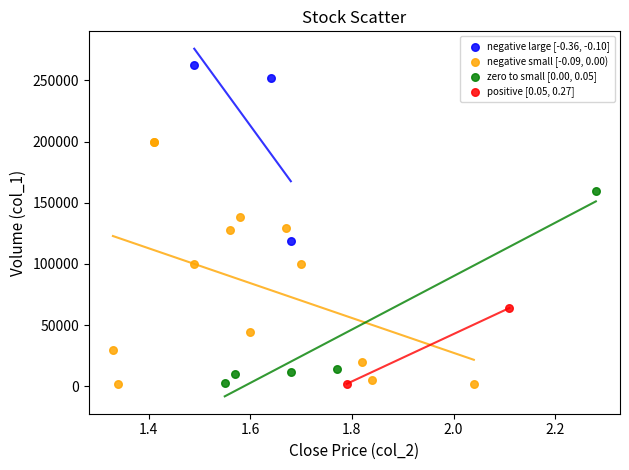

Which series reaches the maximum Y coordinate?

negative large [-0.36, -0.10]